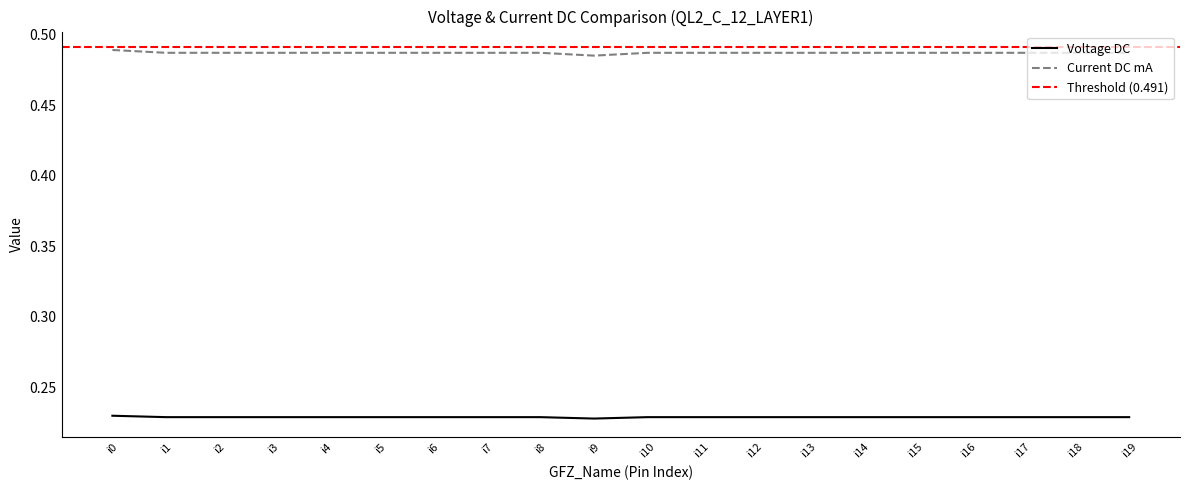

At which label is Voltage DC closest to 0?

i9